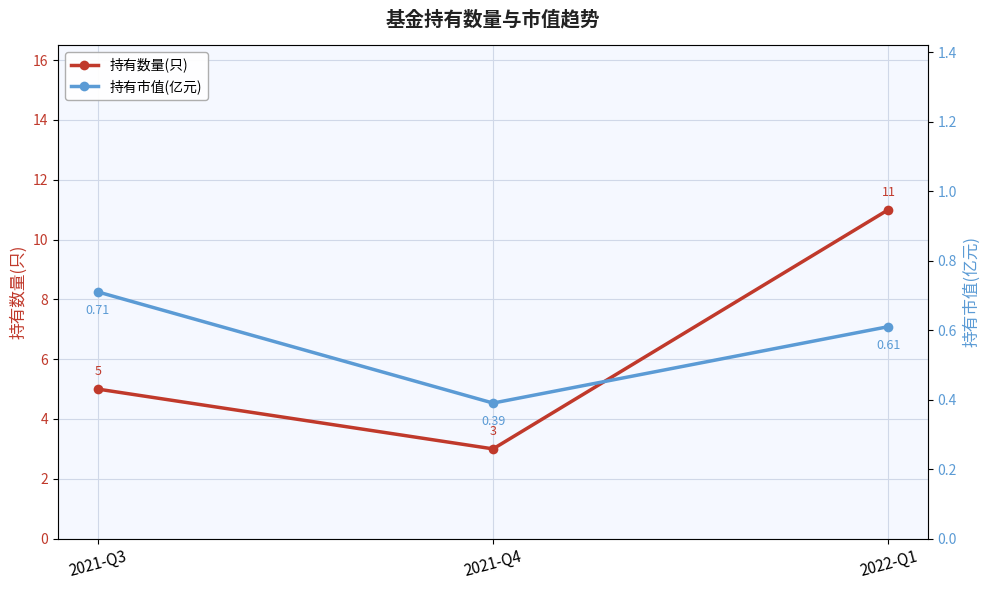

Which series has the largest range (max minus min)?

持有数量(只)